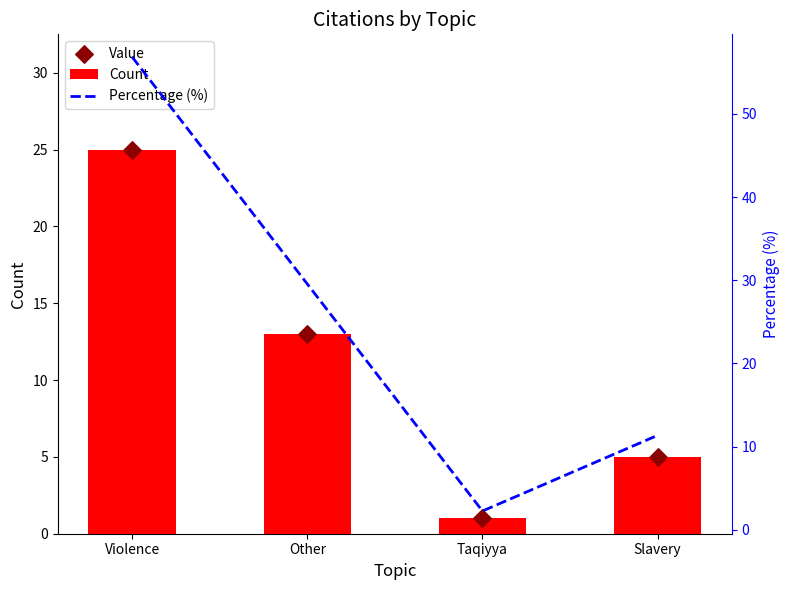

Which series contains the lowest Y value?

Count